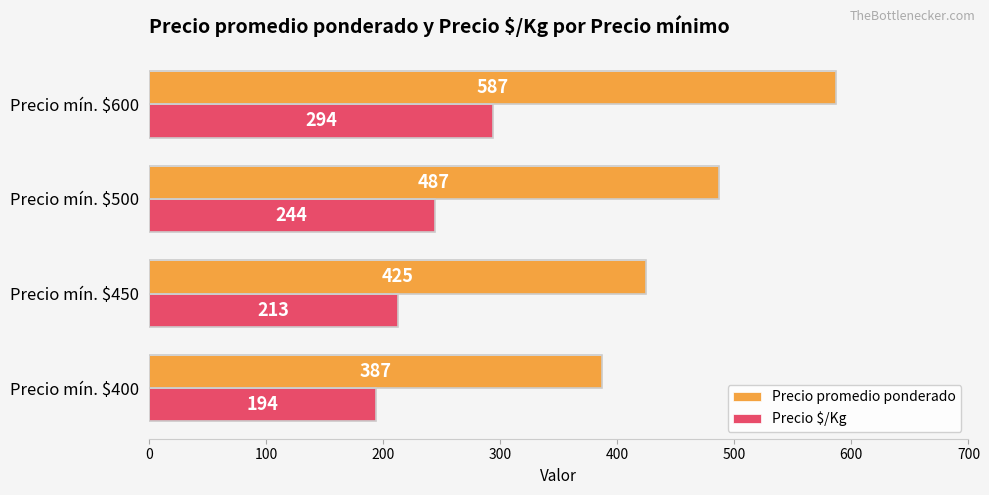

List the labels in order of Precio promedio ponderado value, largest first.

Precio mín. $600, Precio mín. $500, Precio mín. $450, Precio mín. $400